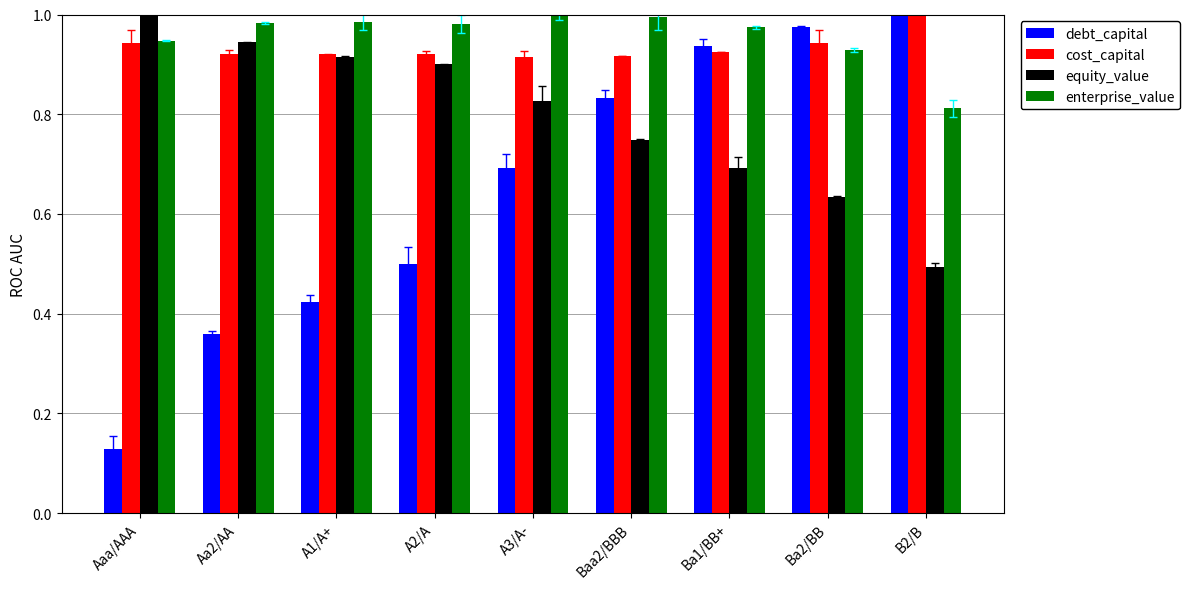

Does the chart contain any negative values?

No